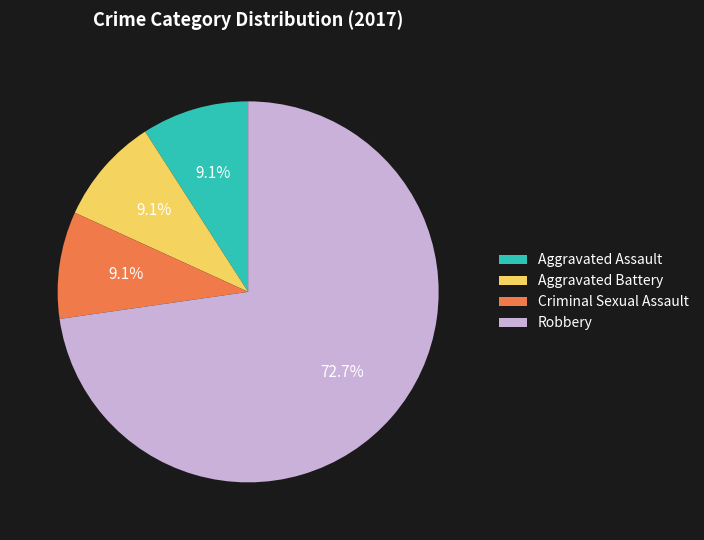

How much of the chart is everything except Aggravated Battery?

90.9%